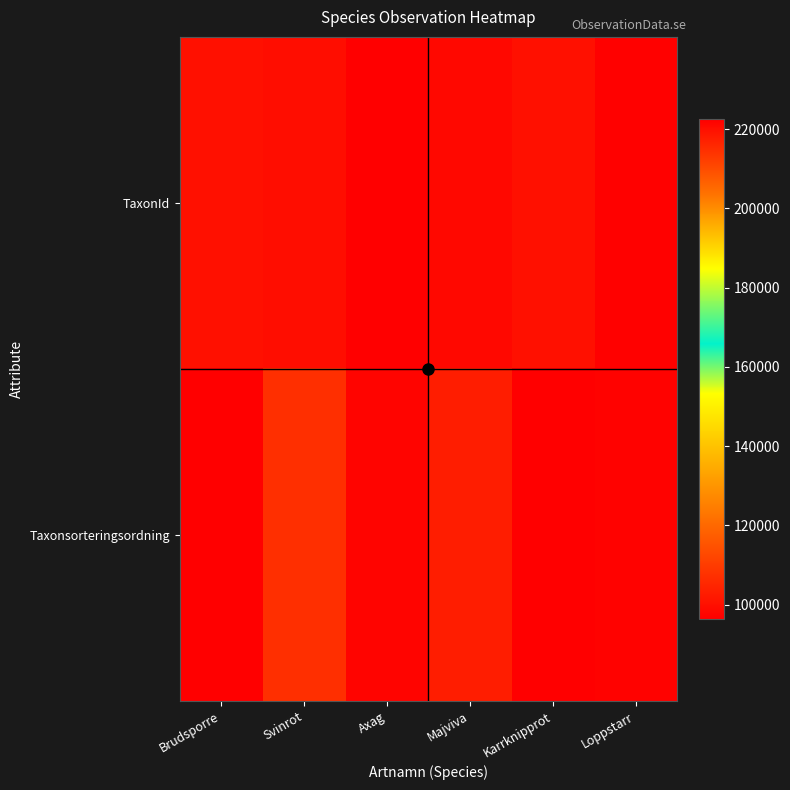

How many series are shown in this chart?

2